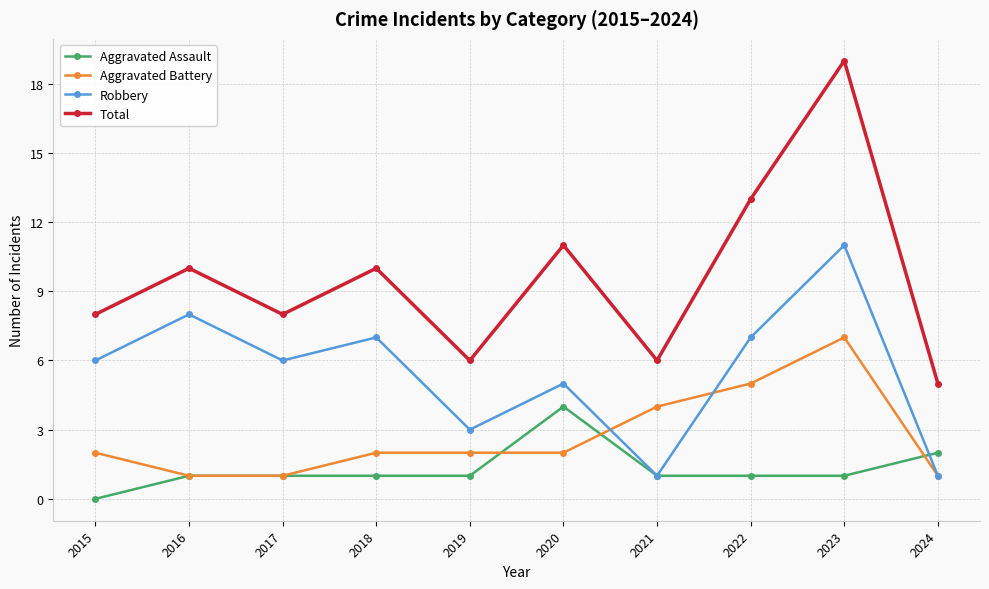

True or false: Aggravated Battery and Total cross at least once.

False